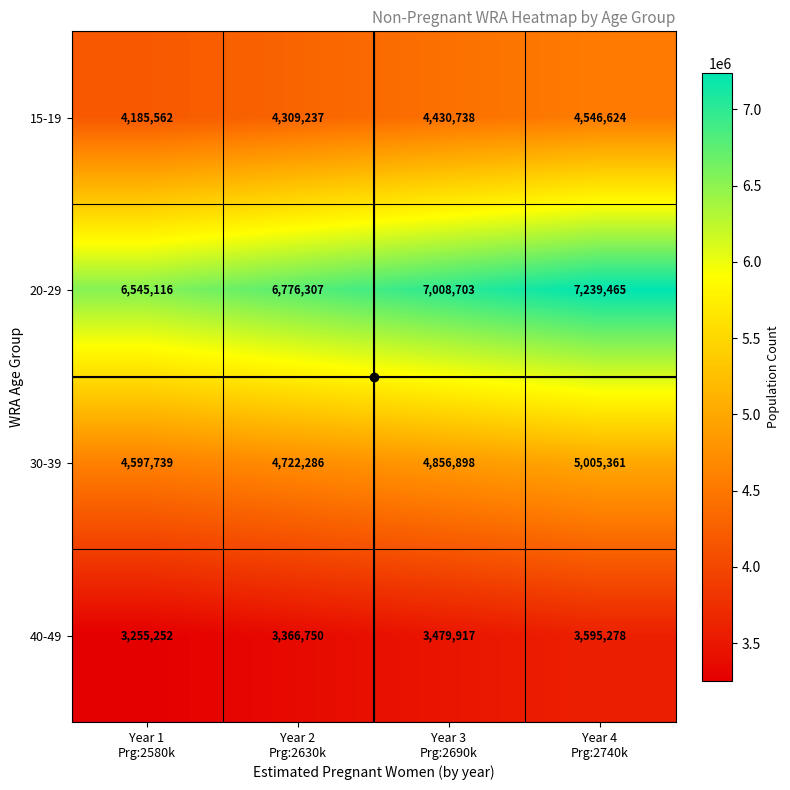

How many 30-39 values are between 4722286 and 5005361?

3